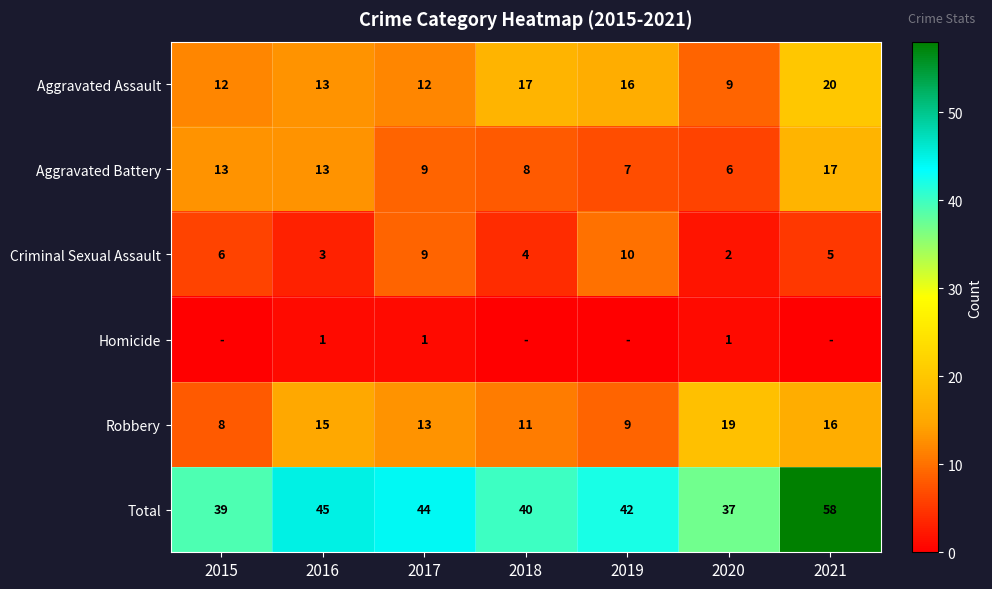

Which series changed the most between 2016 and 2020?

Total